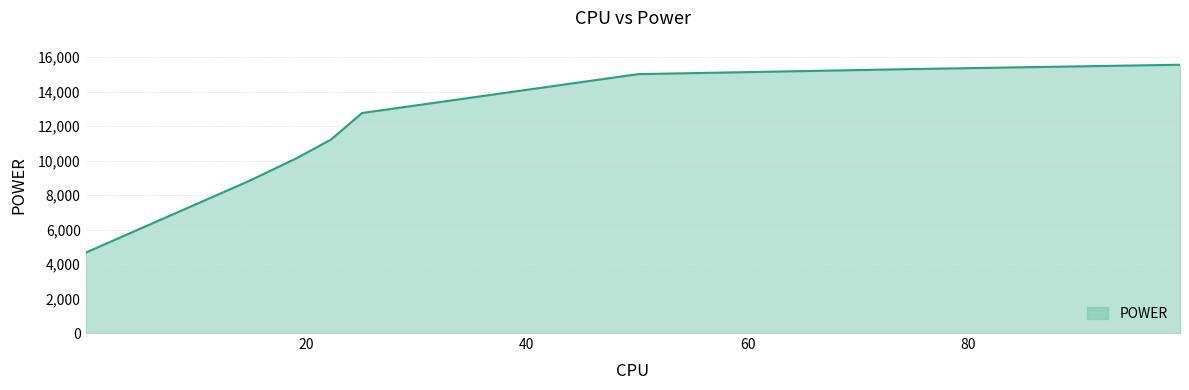

How many categories are shown in the chart?

9